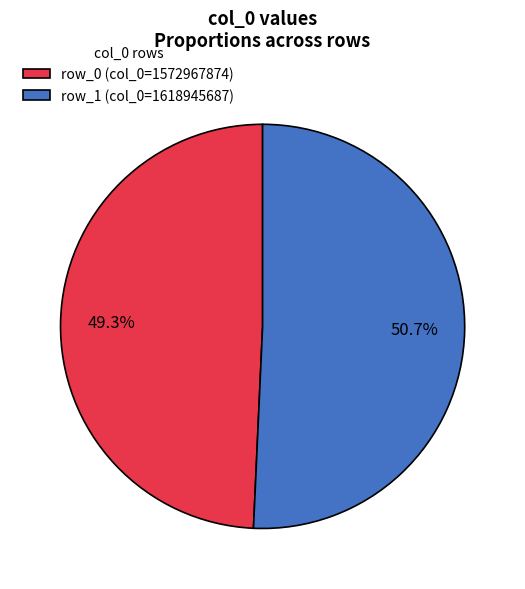

What is the smallest slice in the pie chart?

row_0 (col_0=1572967874)